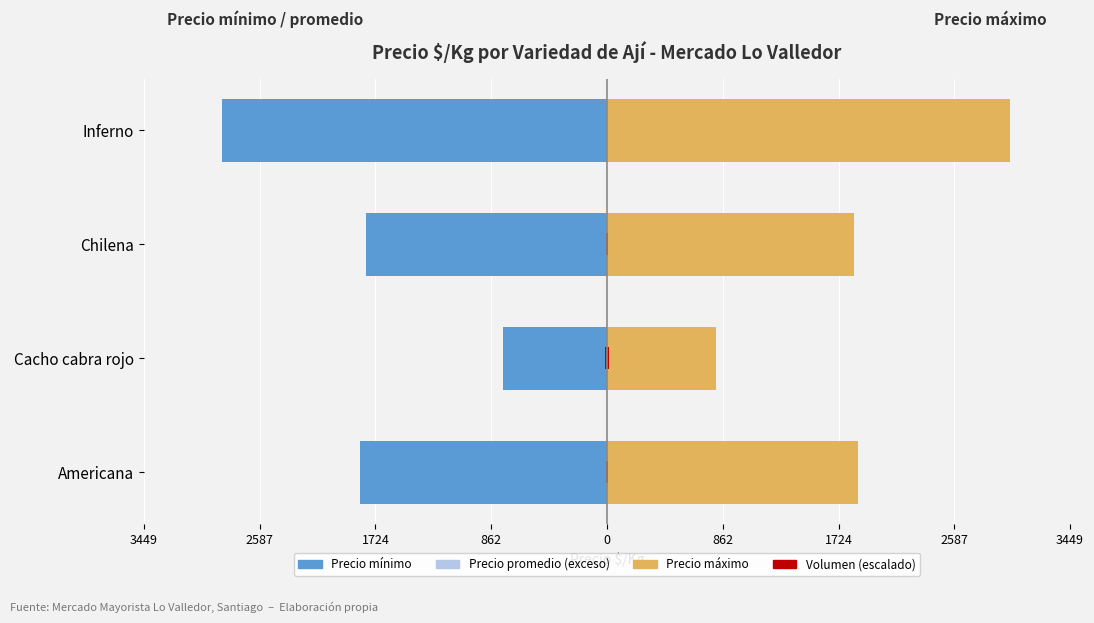

At how many categories does at least one series exceed -2660?

4